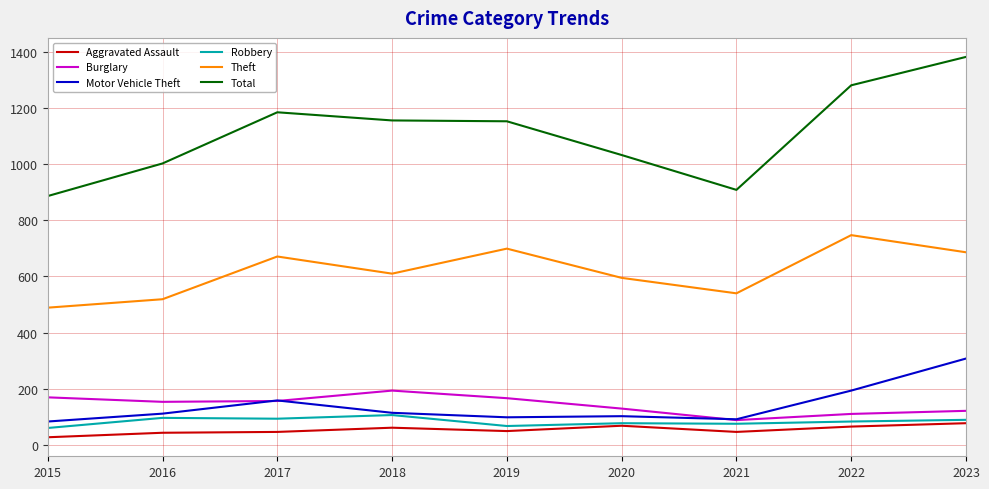

True or false: Total has more than 0 points higher than both neighbors.

True